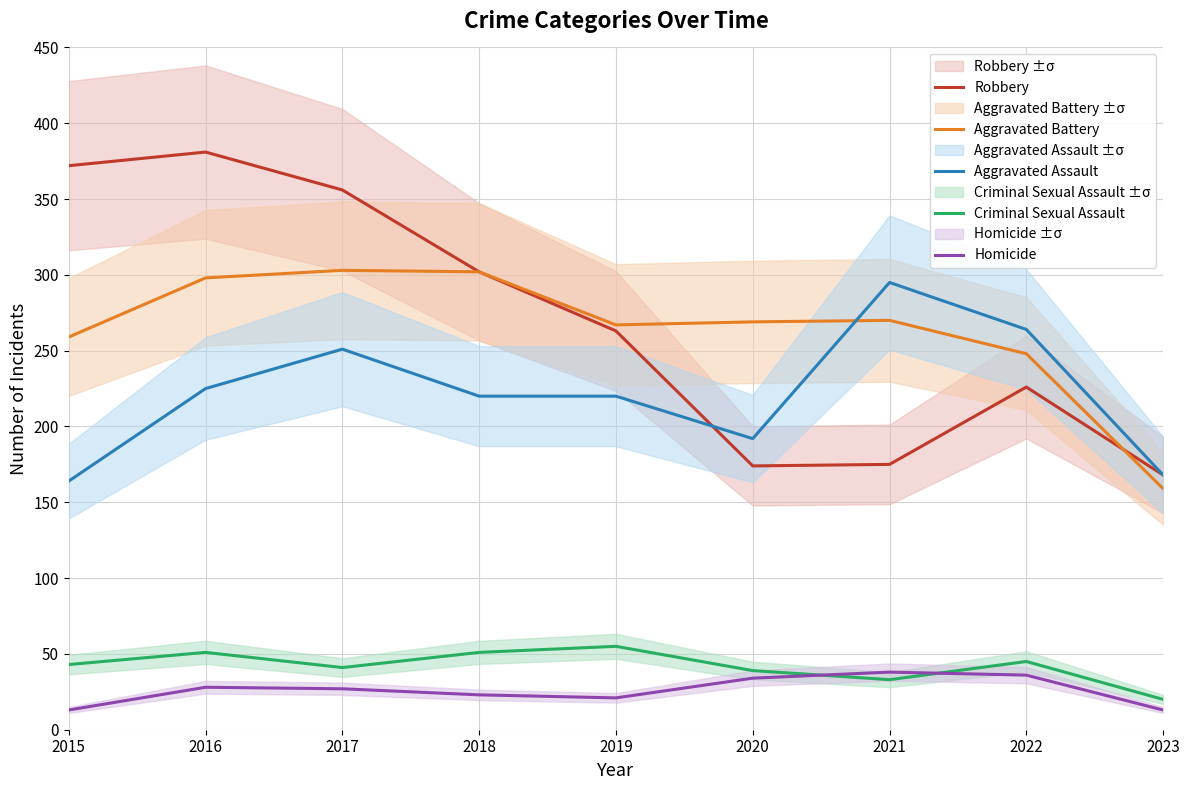

What is the value of the Criminal Sexual Assault point at the 8th from the left?

45